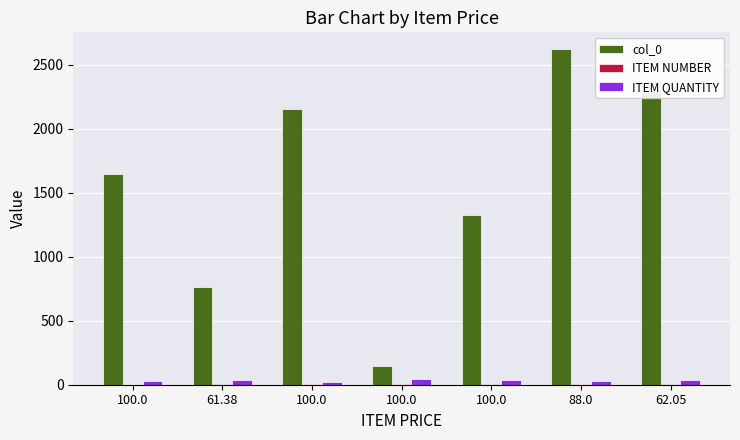

Reading left to right, transcribe all the data shown in this chart.

col_0: 100.0=1651	61.38=763	100.0=2156	100.0=143	100.0=1325	88.0=2624	62.05=2286
ITEM NUMBER: 100.0=1	61.38=2	100.0=3	100.0=4	100.0=5	88.0=6	62.05=7
ITEM QUANTITY: 100.0=28	61.38=35	100.0=21	100.0=48	100.0=38	88.0=31	62.05=39